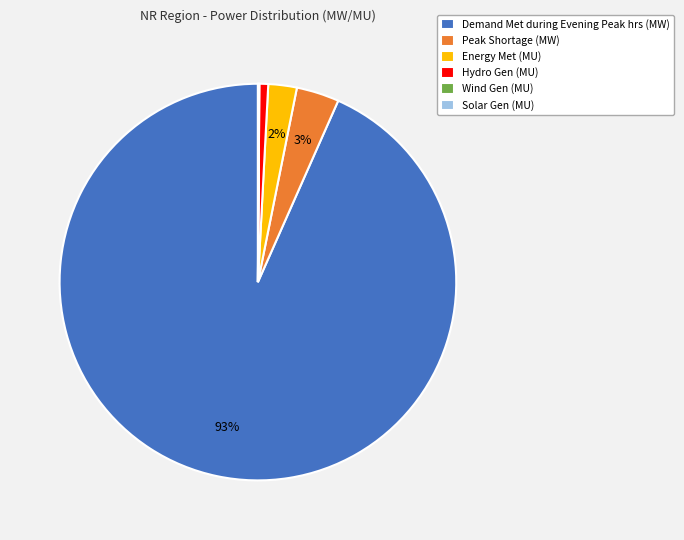

Does Demand Met during Evening Peak hrs (MW) account for over 50% of the chart?

Yes